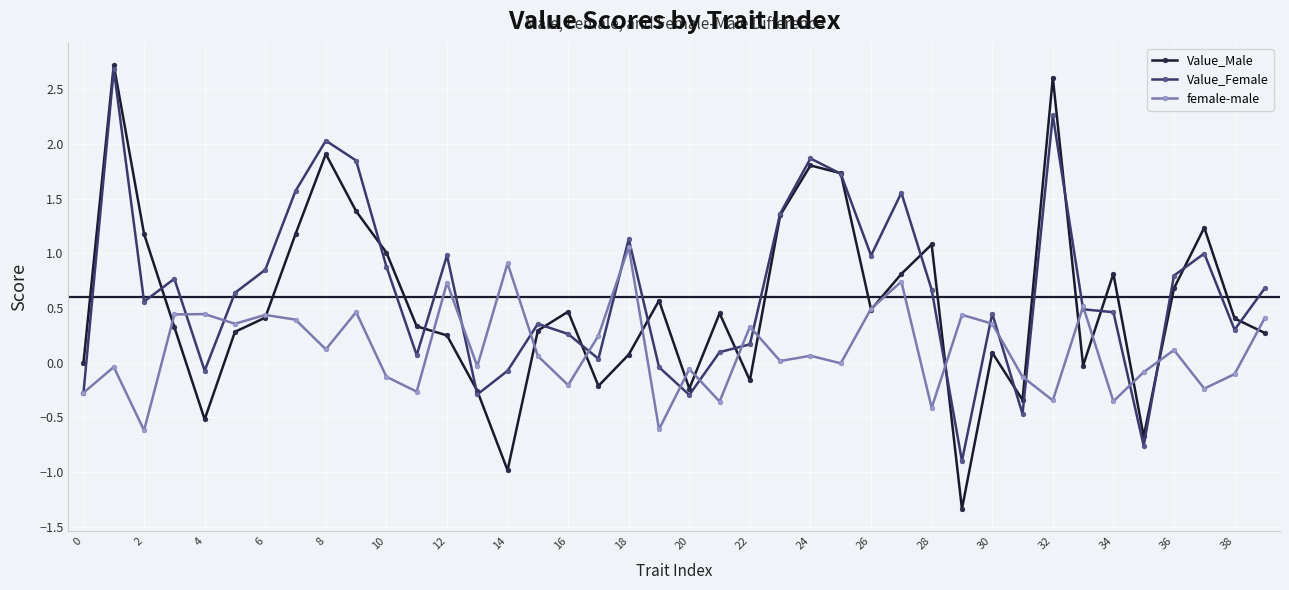

How many interior local valleys does the Value_Male series have?

10